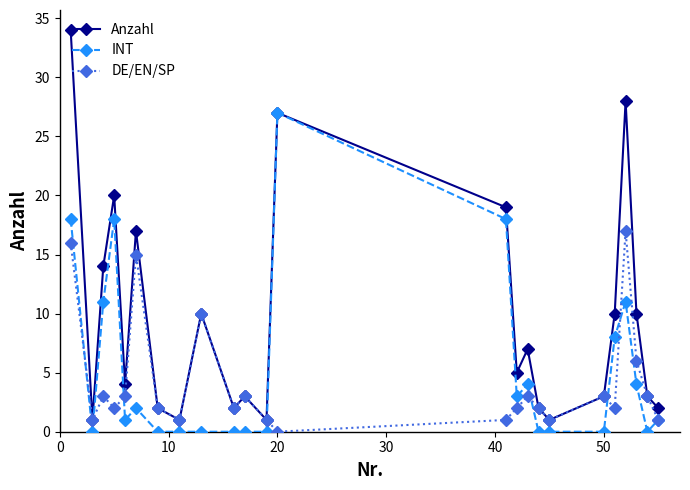

Which series has the widest spread of values?

Anzahl